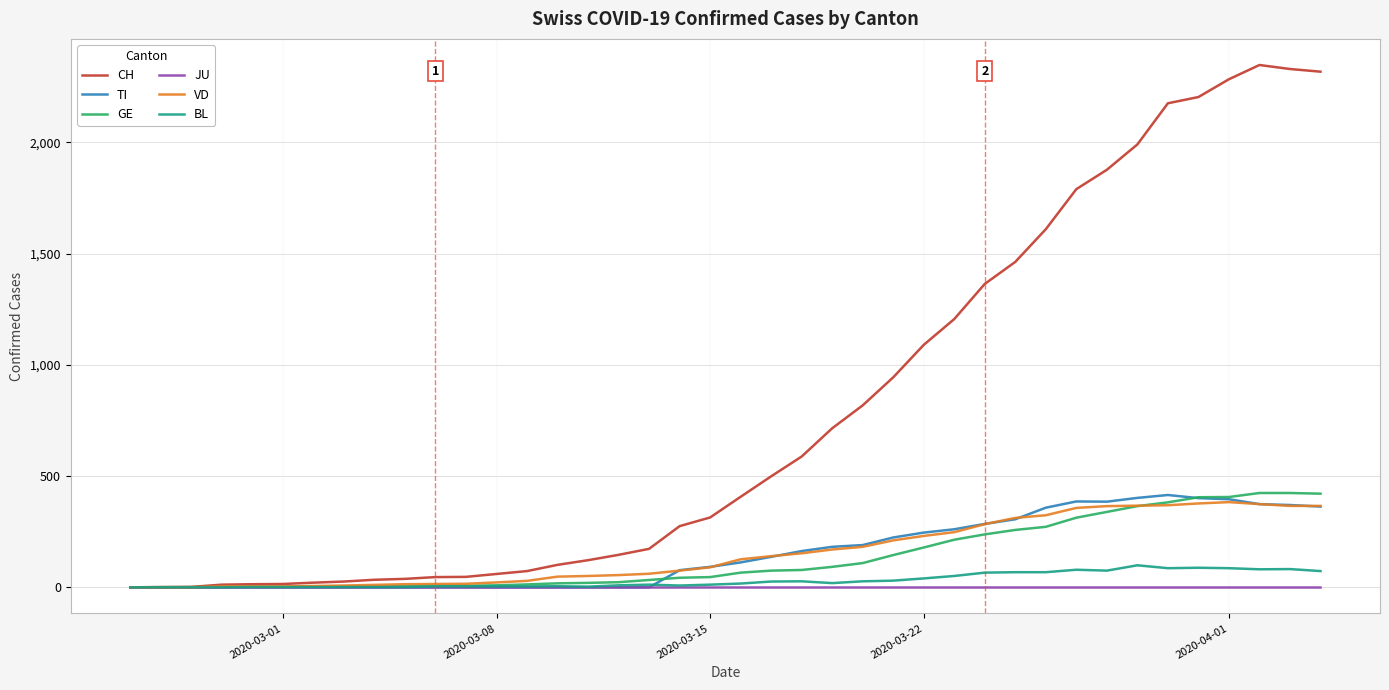

What is the difference between the maximum and minimum values in the BL series?

99